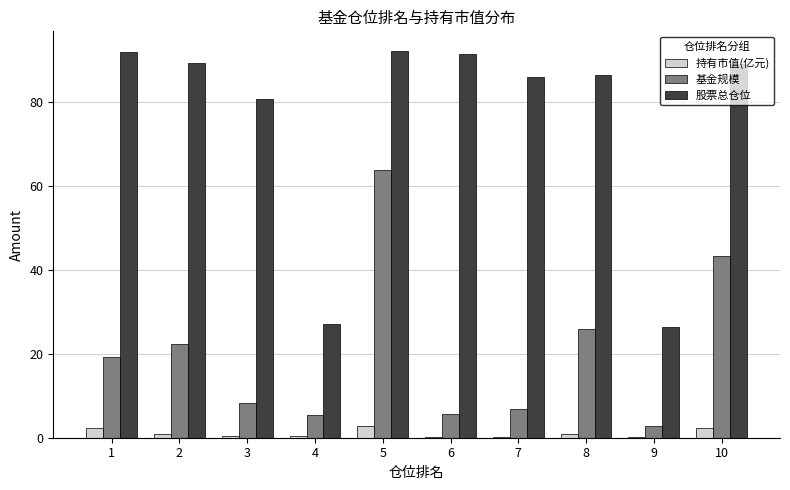

What is the greatest value displayed?

92.2